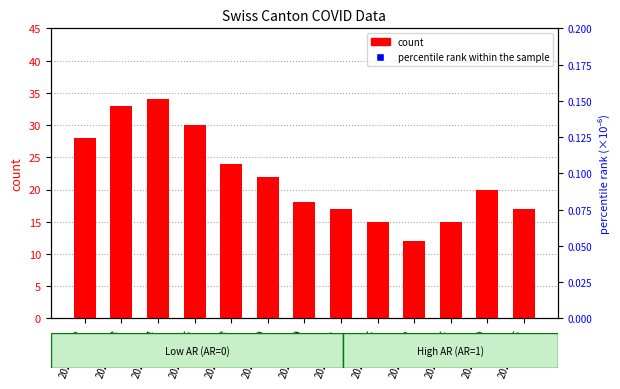

What are all the series names shown in the legend?

count, percentile rank within the sample